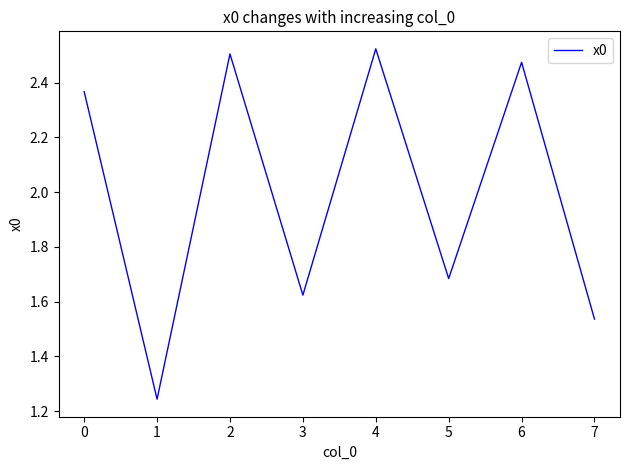

Is it true that the value at 2 is 2.5?

True